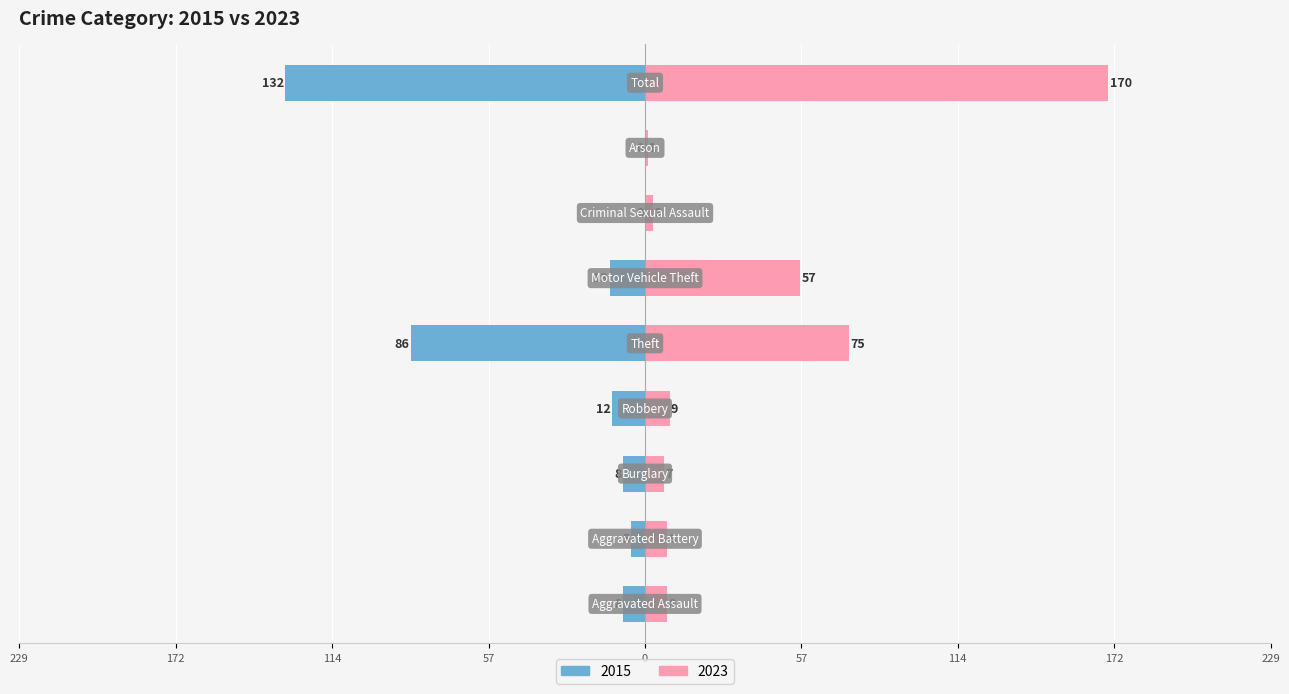

Reading left to right, what are all the values shown in this chart?

2015: -8	-5	-8	-12	-86	-13	0	0	-132
2023: 8	8	7	9	75	57	3	1	170